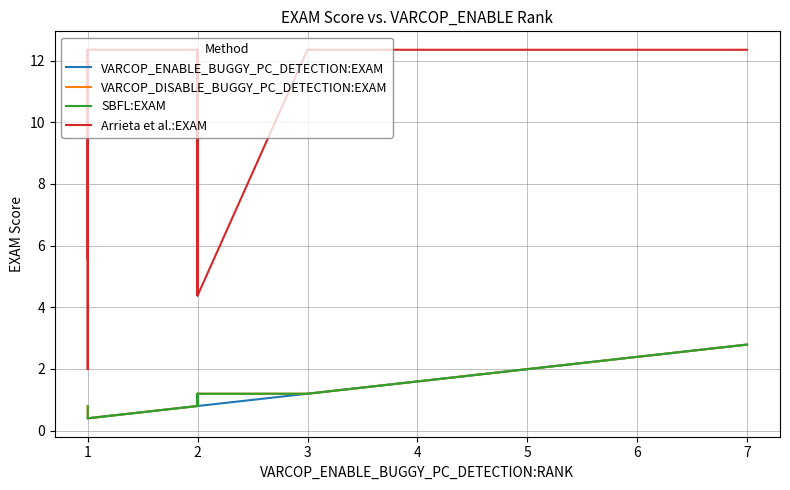

Reading left to right, what are all the values shown in this chart?

VARCOP_ENABLE_BUGGY_PC_DETECTION:EXAM: 0.4	0.4	0.4	0.4	0.4	0.4	0.8	0.8	0.8	0.8	0.8	0.8	1.2	1.2	1.6	1.6	2.0	2.0	2.0	2.8
VARCOP_DISABLE_BUGGY_PC_DETECTION:EXAM: 0.8	0.8	0.4	0.4	0.4	0.4	0.8	1.2	1.2	1.2	0.8	1.2	1.2	1.2	1.6	1.6	2.0	2.0	2.0	2.8
SBFL:EXAM: 0.8	0.8	0.4	0.4	0.4	0.4	0.8	1.2	1.2	1.2	0.8	1.2	1.2	1.2	1.6	1.6	2.0	2.0	2.0	2.8
Arrieta et al.:EXAM: 5.6	12.4	2.0	12.4	12.4	12.4	12.4	12.4	4.4	5.6	12.4	4.4	12.4	12.4	12.4	12.4	12.4	12.4	12.4	12.4